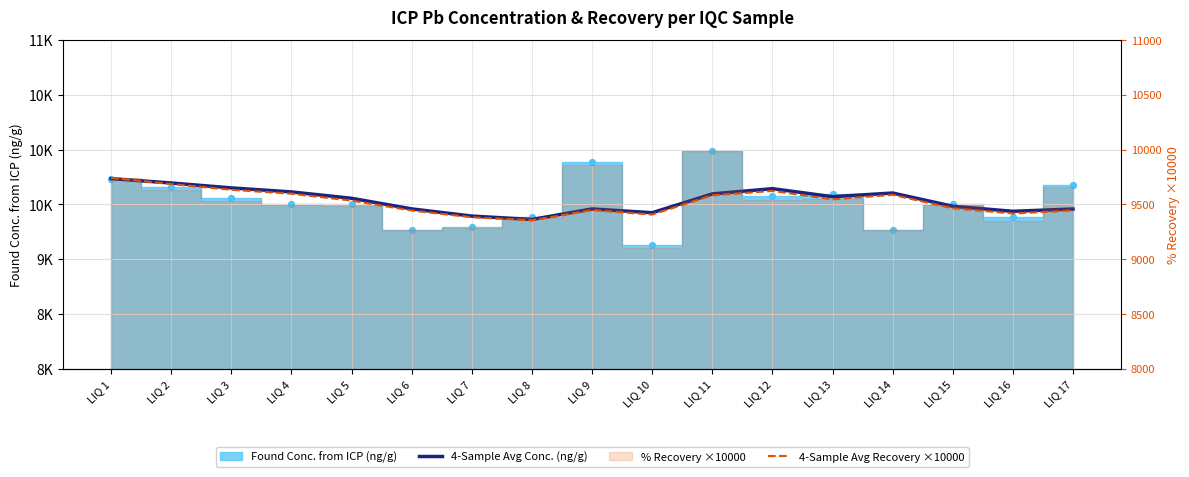

Which series has the largest total across all categories?

4-Sample Avg Conc. (ng/g)